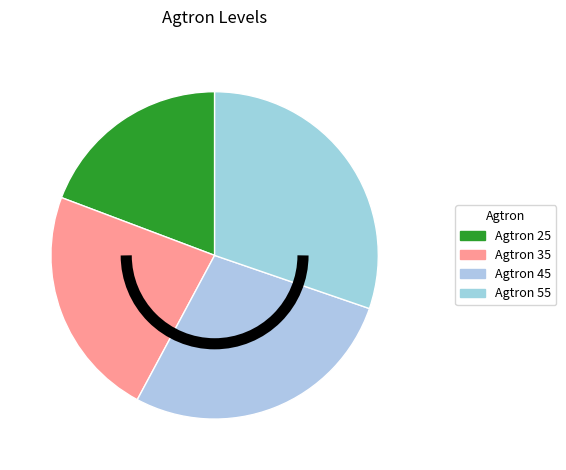

Does any single category account for the majority?

No